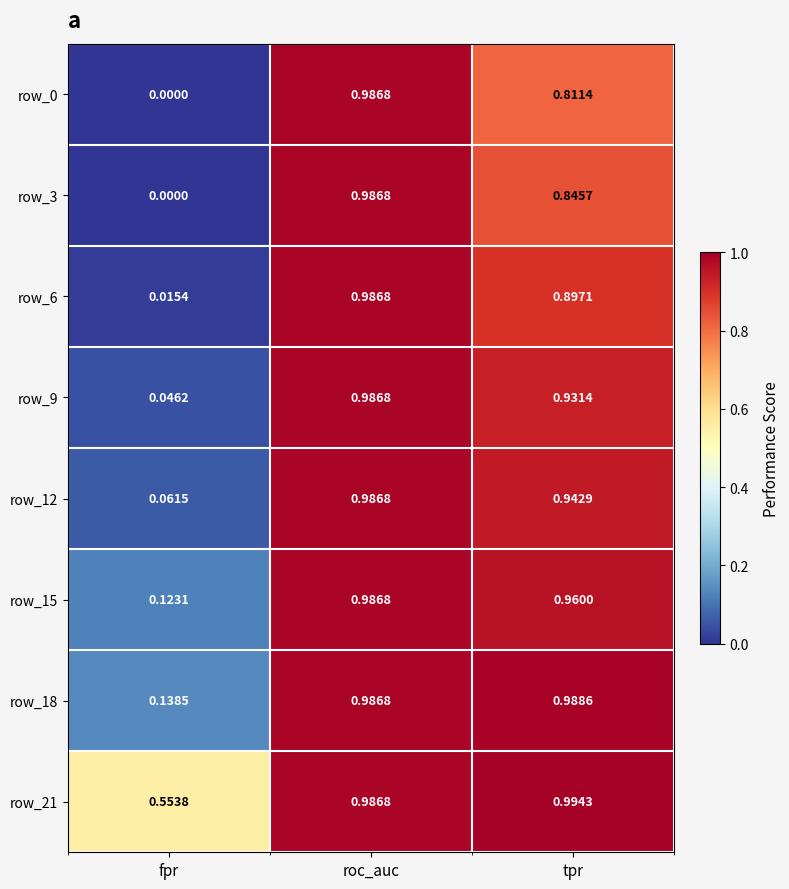

Is the value of row_12 at roc_auc greater than the value of row_9 at fpr?

Yes